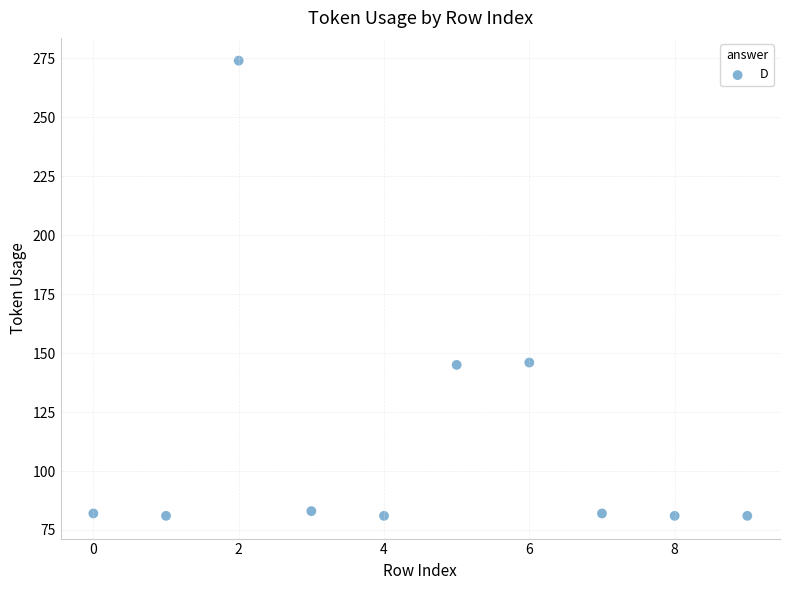

What is the range of Y values (max minus min)?

193